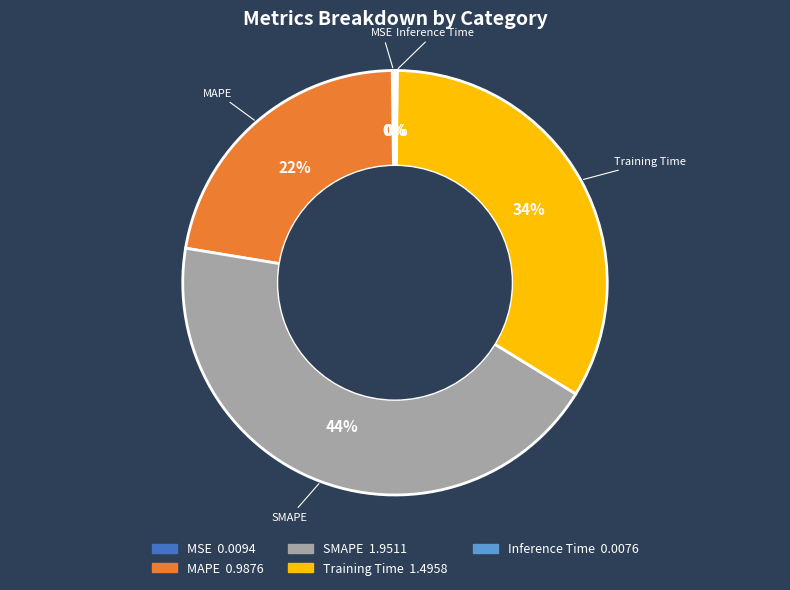

What is the largest slice in the pie chart?

SMAPE